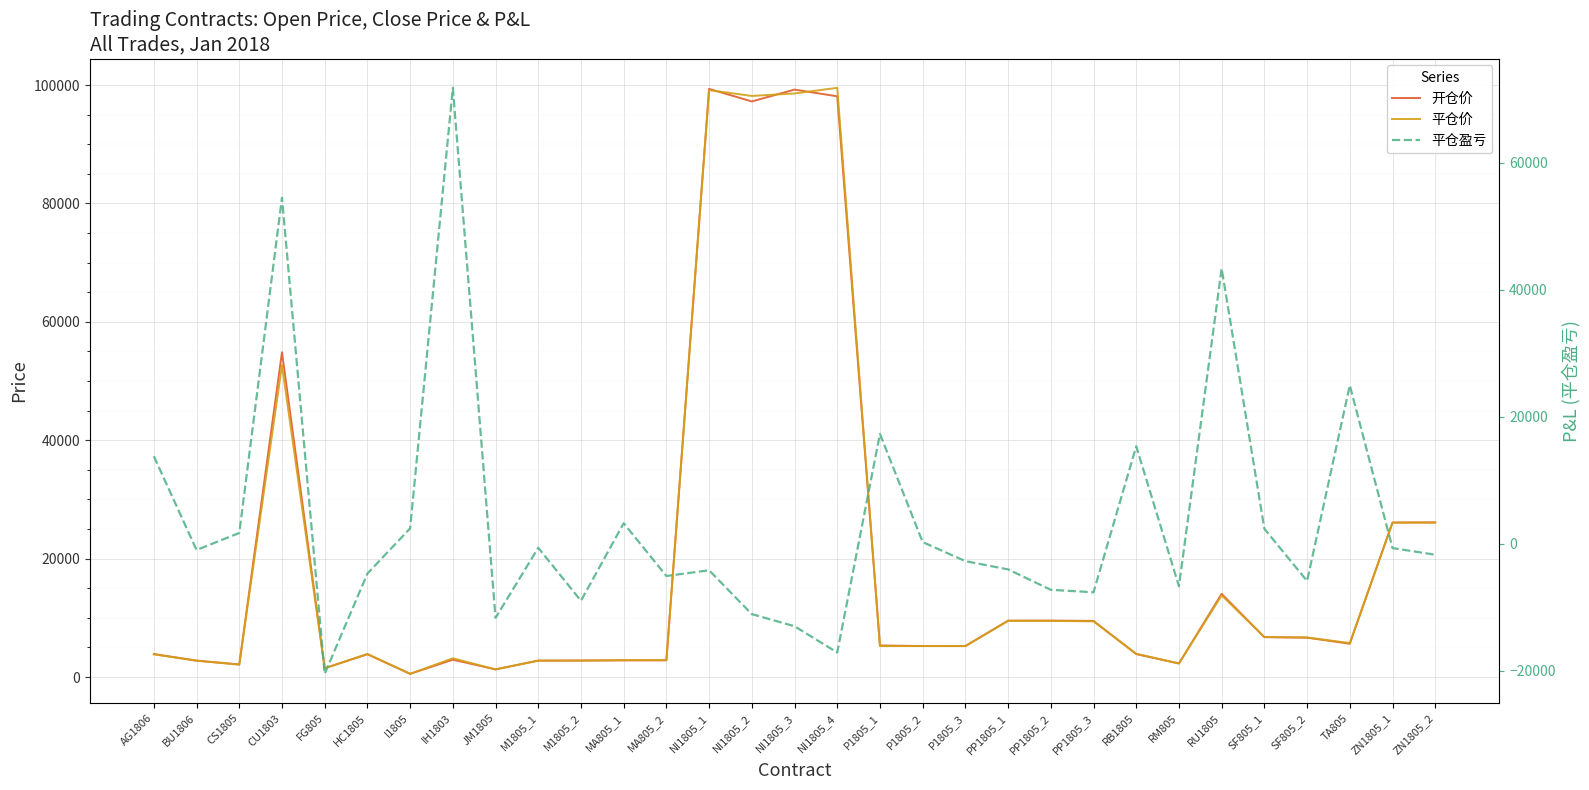

Count the number of data series in this chart.

3